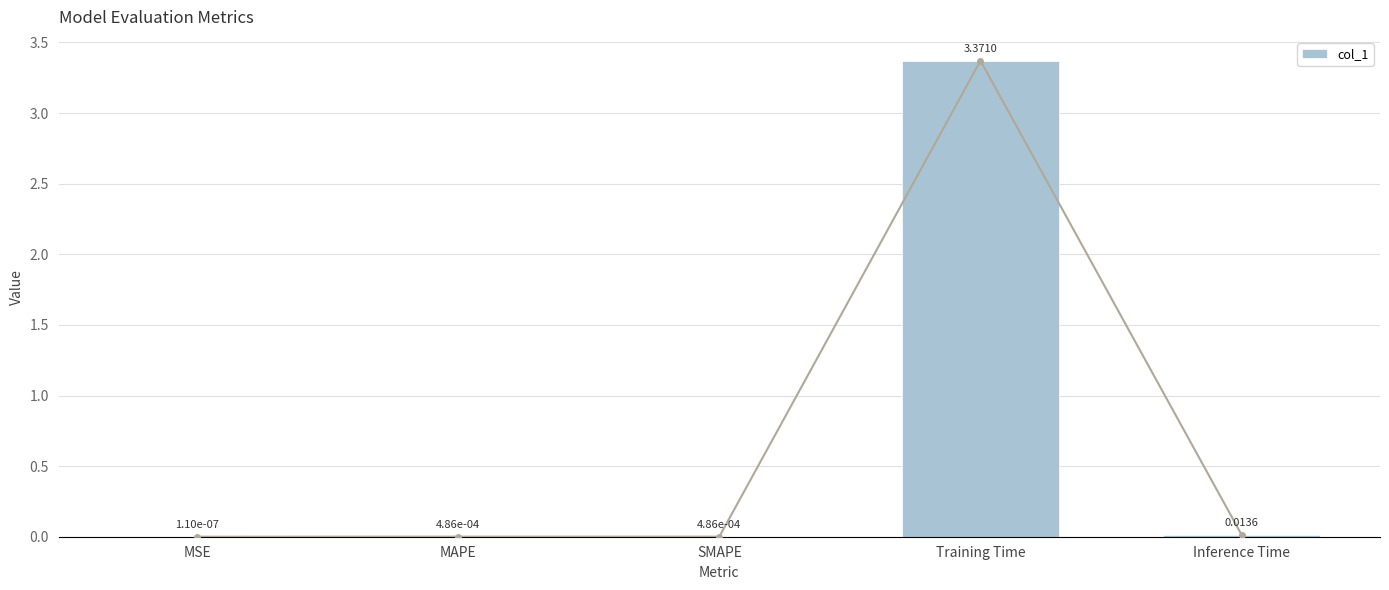

Are the bars horizontal?

No